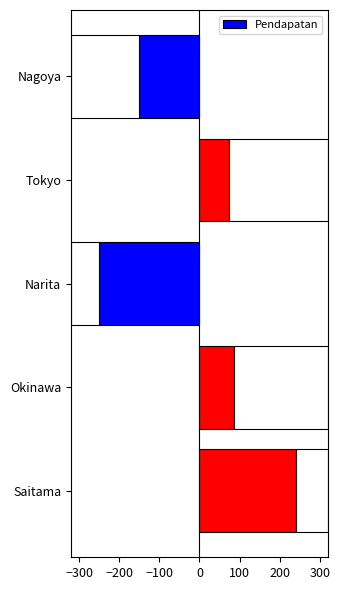

What is the sum of the Pendapatan values at Nagoya and Narita?

-399.8